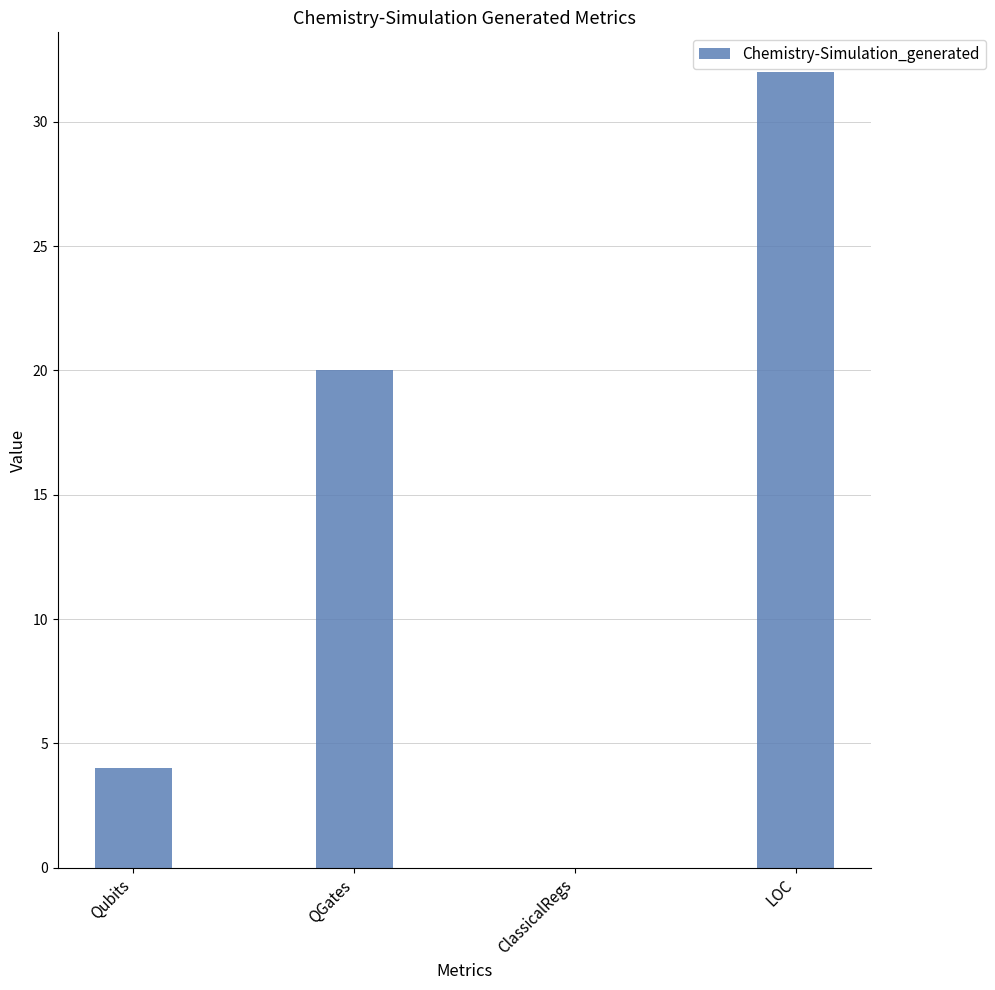

What is the sum of all values?

56